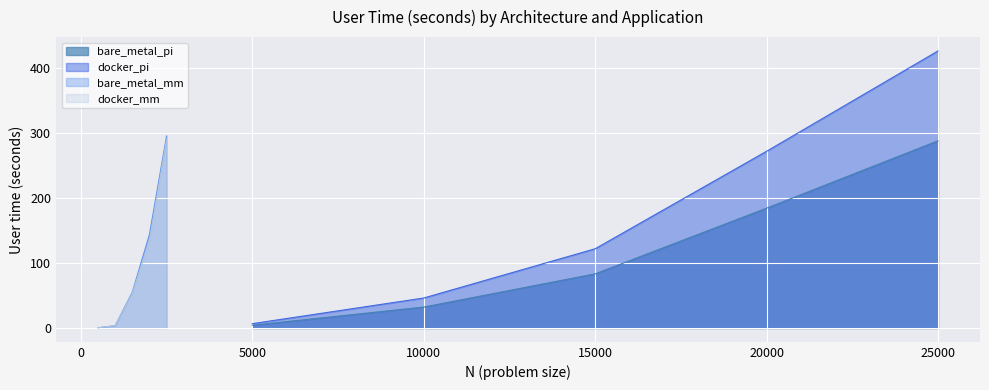

What is the difference between the maximum and minimum values in the bare_metal_pi series?

284.0